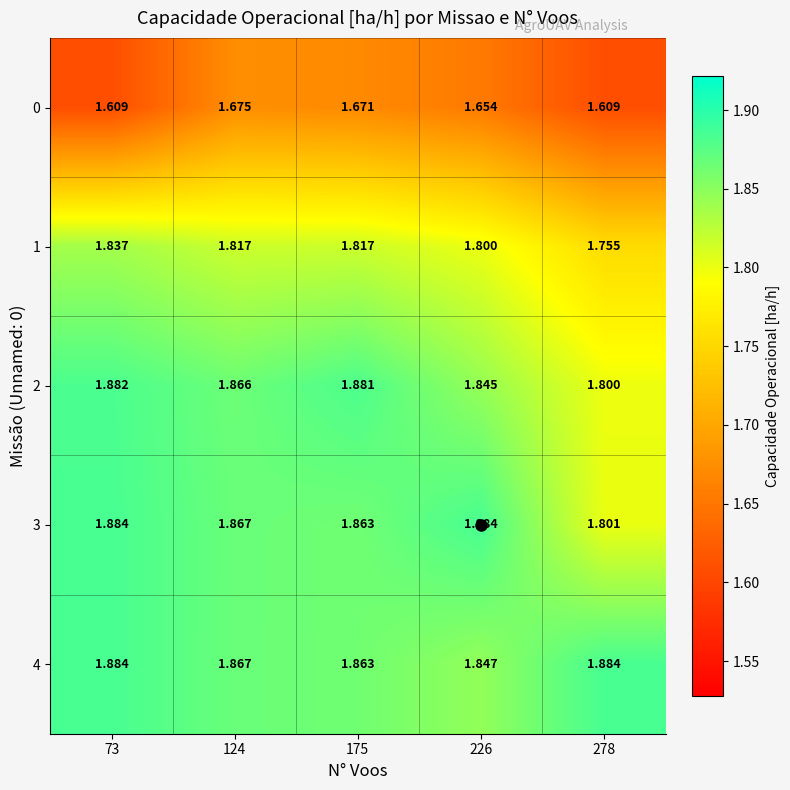

Is the value of 2 at 124 greater than the value of 0 at 278?

Yes